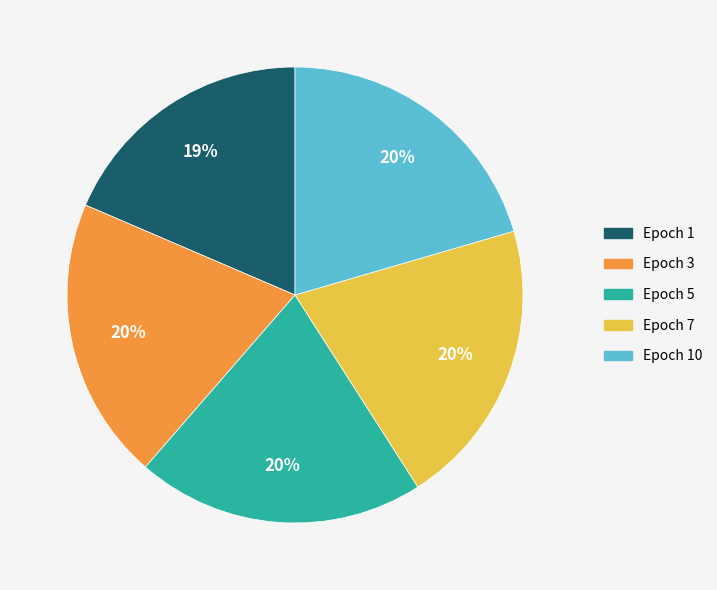

Is there any slice that represents more than half of the pie?

No